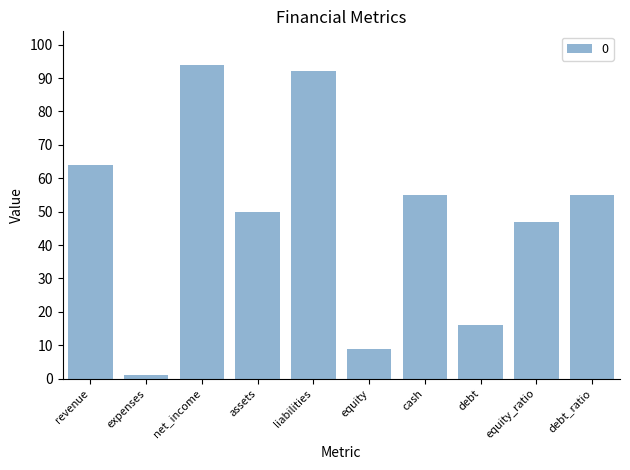

What is the sum of the values at assets and revenue?

114